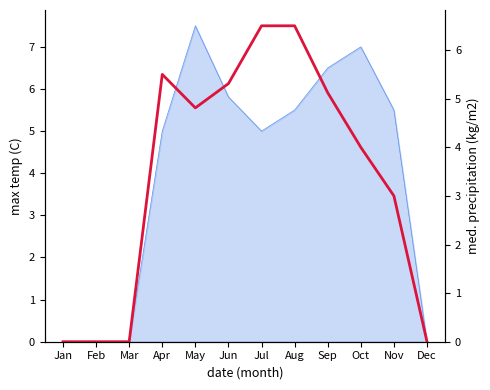

What is the sum of all values?

40.7